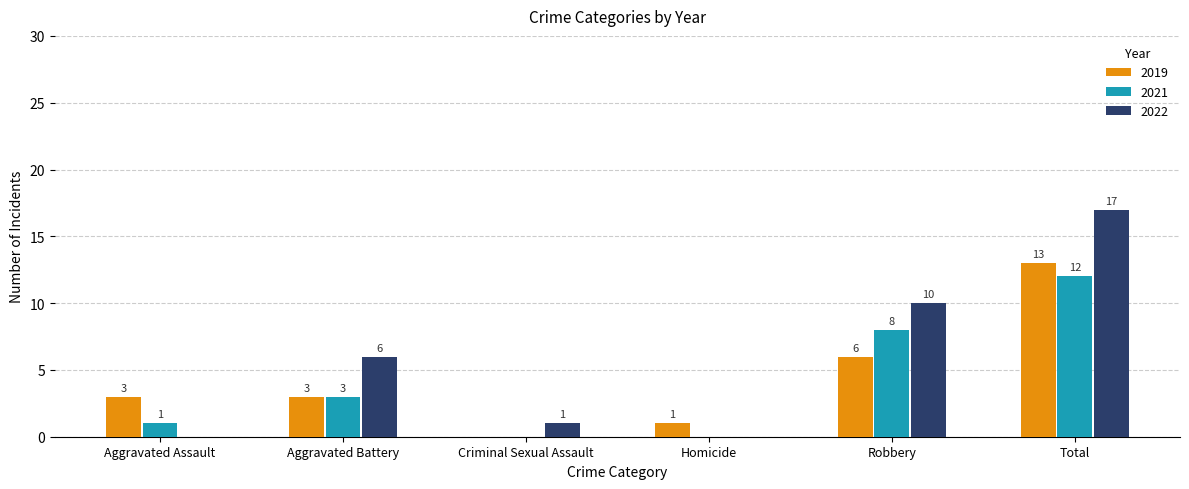

At which category is the sum across all series the highest?

Total